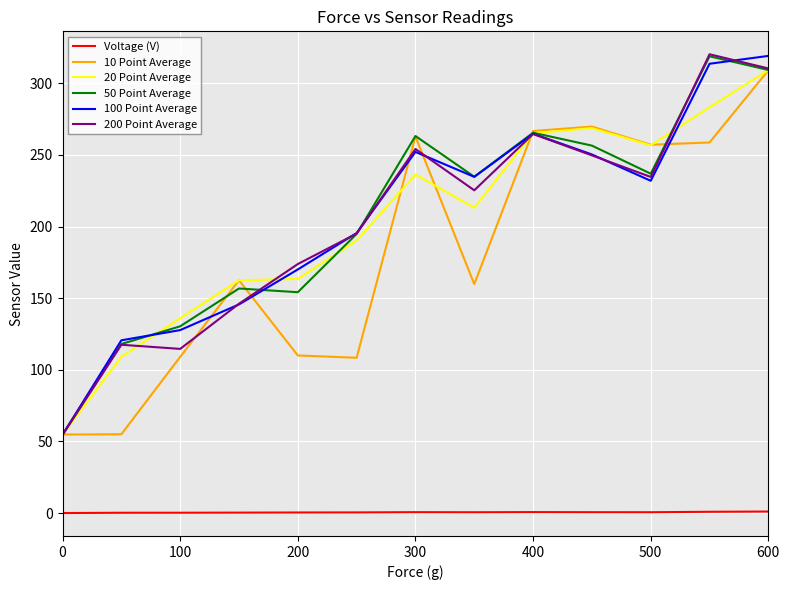

At how many categories does at least one series exceed 31?

13